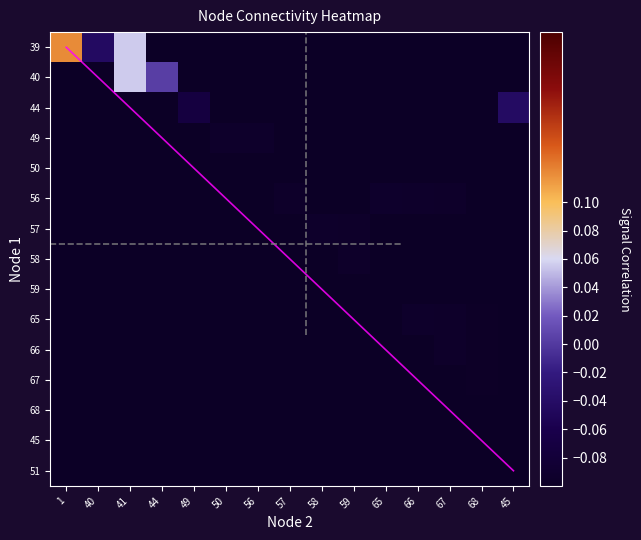

What is the total value across all series at 40?

-1.4